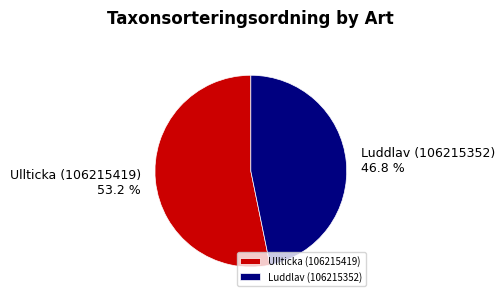

What is the largest slice in the pie chart?

Ullticka (106215419)